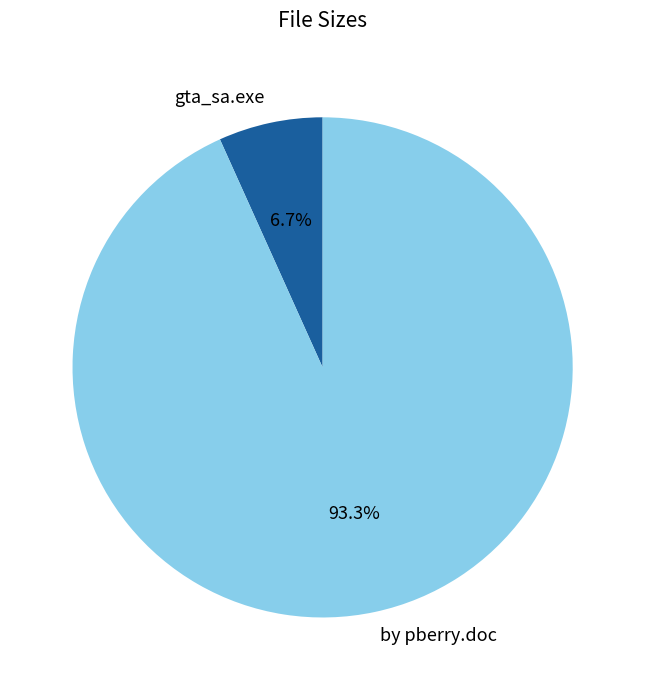

To the nearest percent, what percentage of the pie is gta_sa.exe?

7%